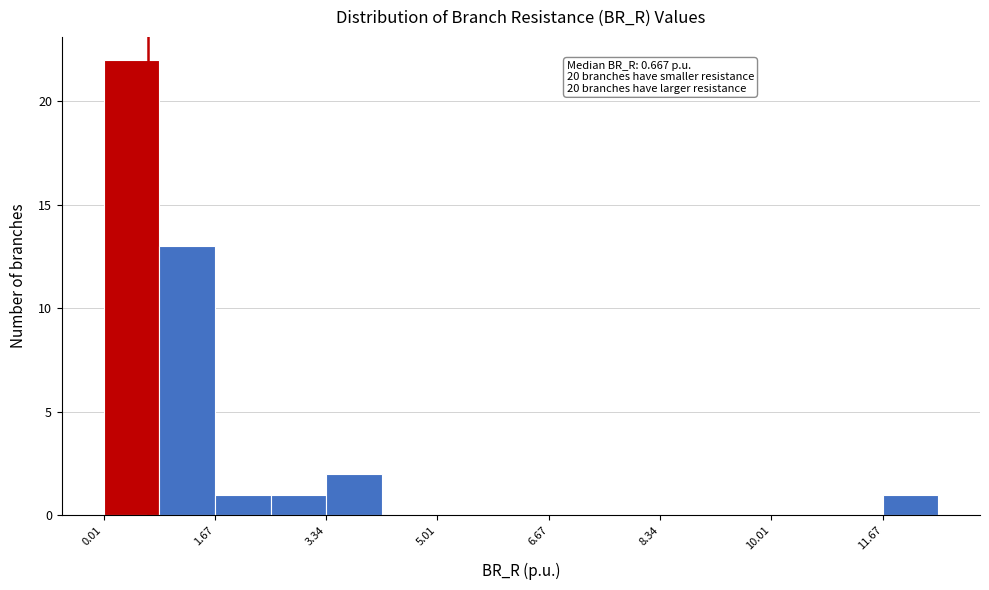

Which range on the x-axis has the tallest bar?

0.0 to 0.8